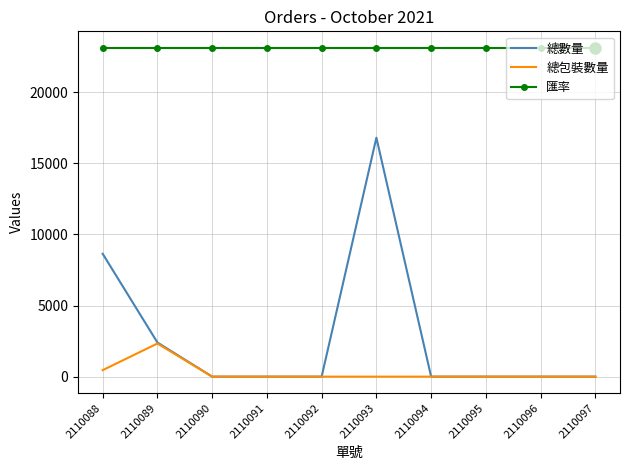

The value of 總數量 at 2110089 is 744. True or false?

False